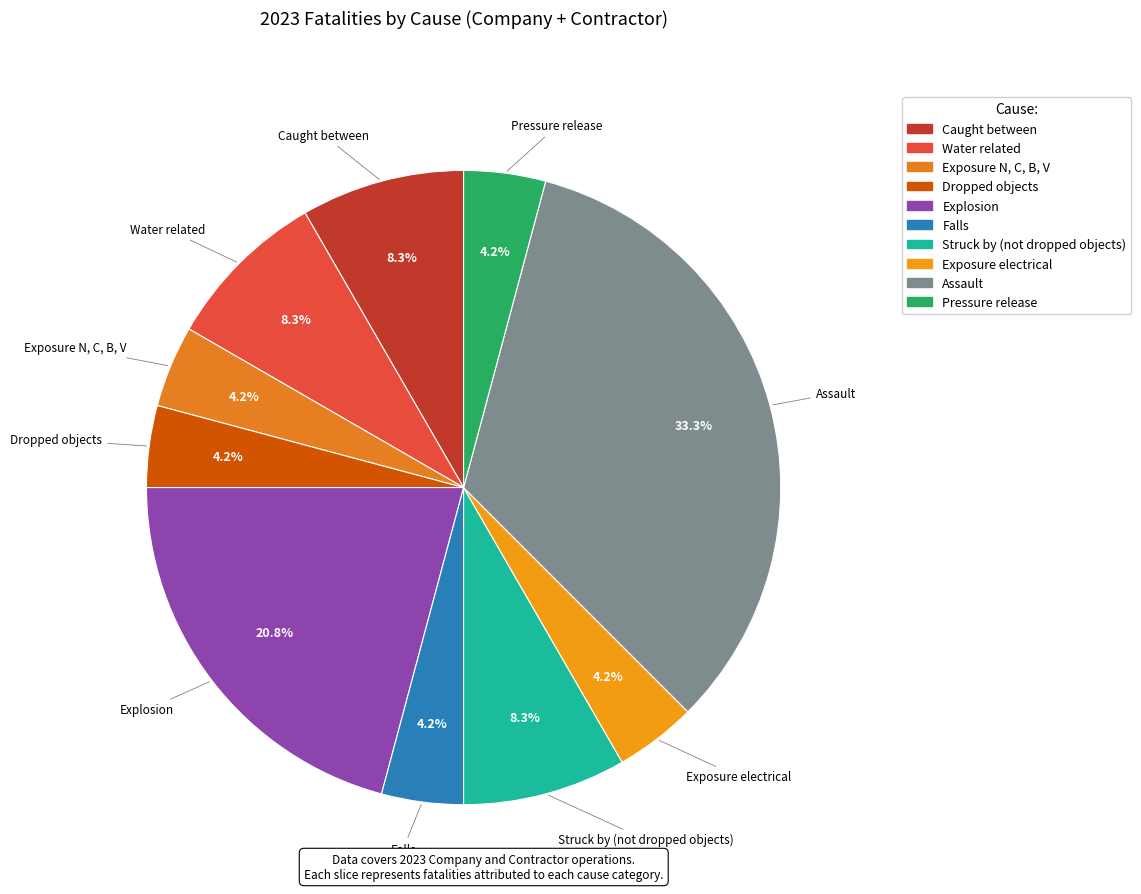

How much of the chart is everything except Exposure electrical?

95.8%